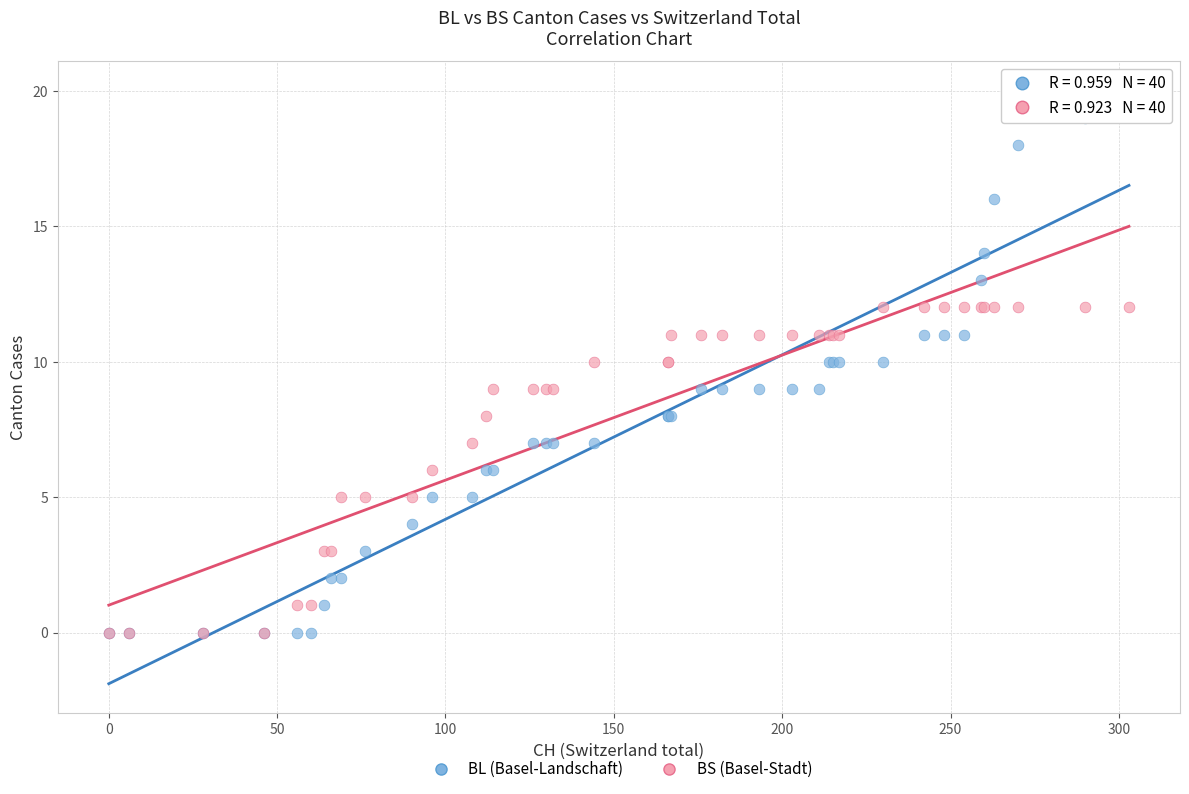

What are all the series names shown in the legend?

BL (Basel-Landschaft), BS (Basel-Stadt)